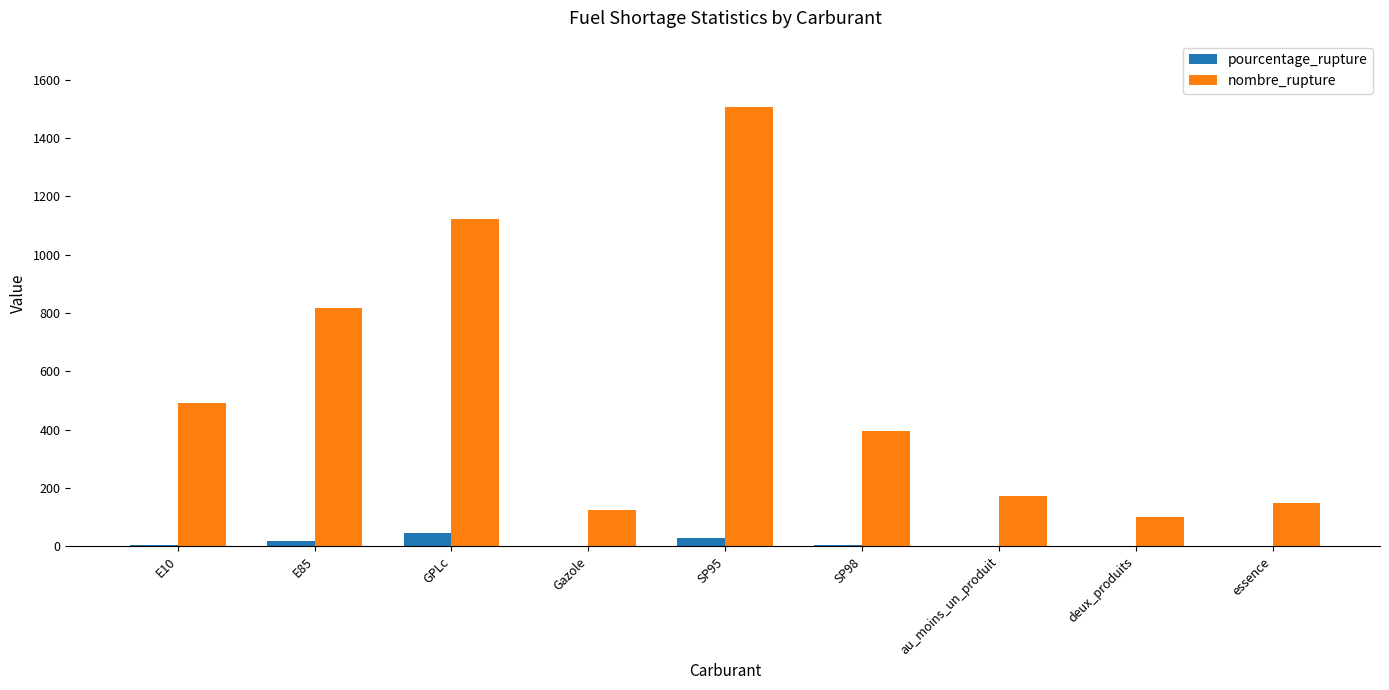

What is the sum of all pourcentage_rupture values?

110.5